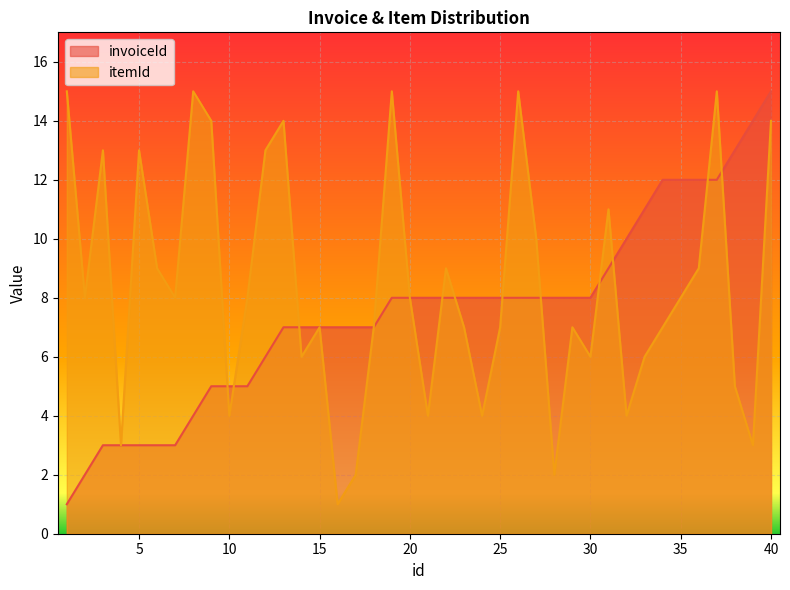

Where do itemId and invoiceId first cross each other?

9 and 10